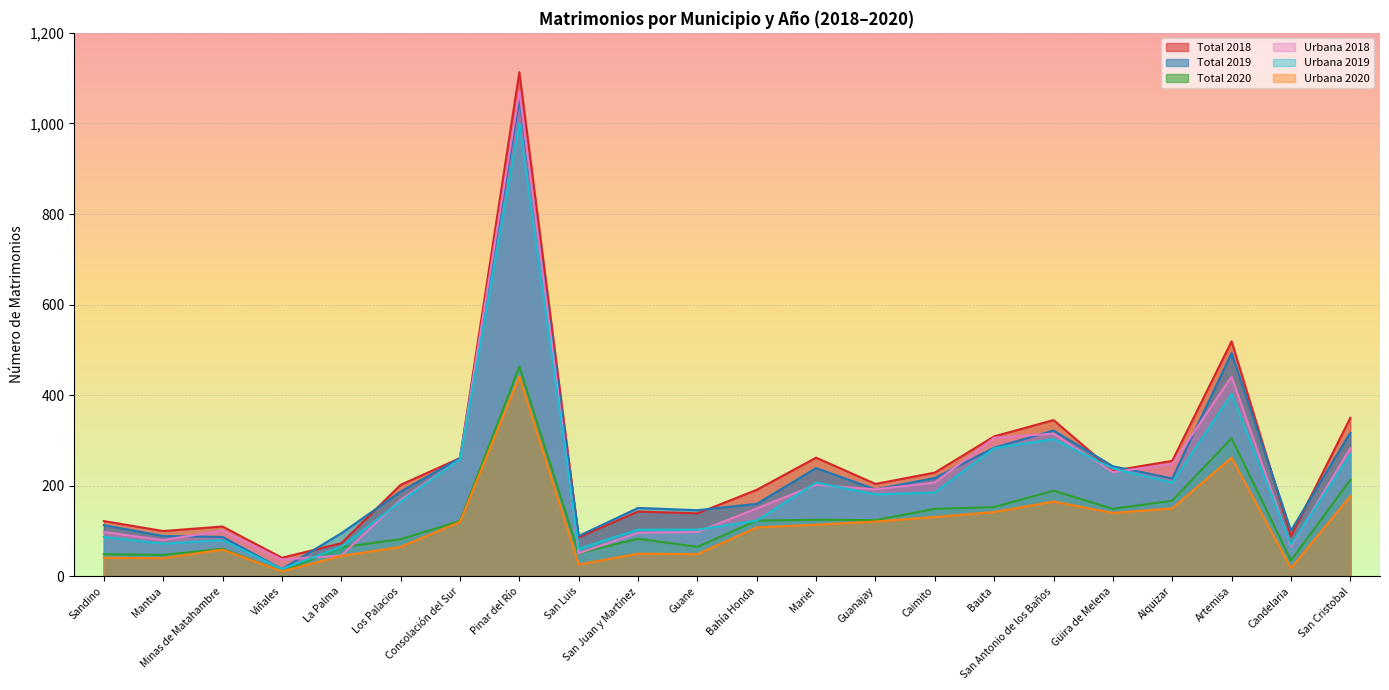

What is the label of the 8th point from the right?

Caimito